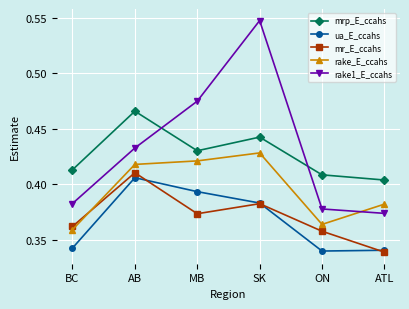

Where is mrp_E_ccahs nearest to the value 0?

ATL